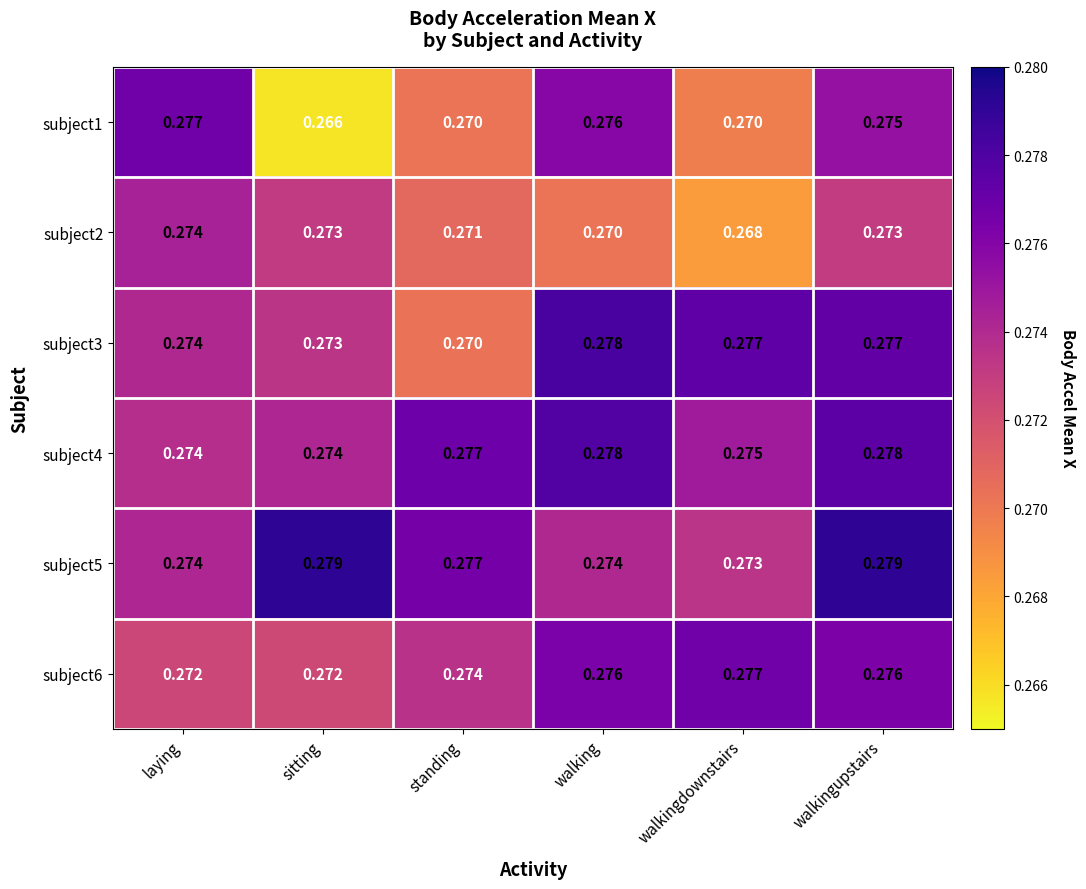

Which category has the highest value in the subject3 series?

walking